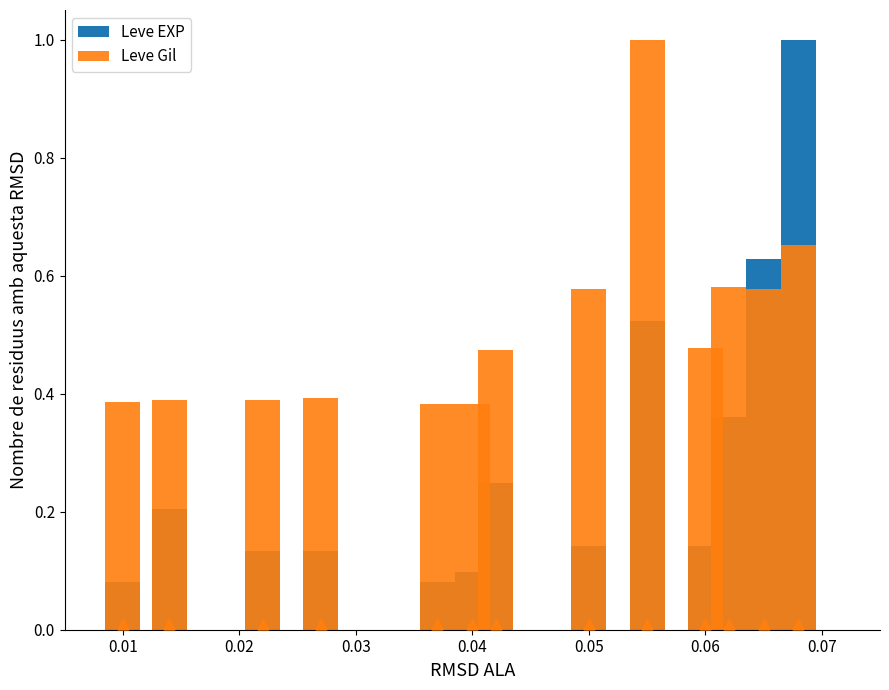

What are all the series names shown in the legend?

Leve EXP, Leve Gil